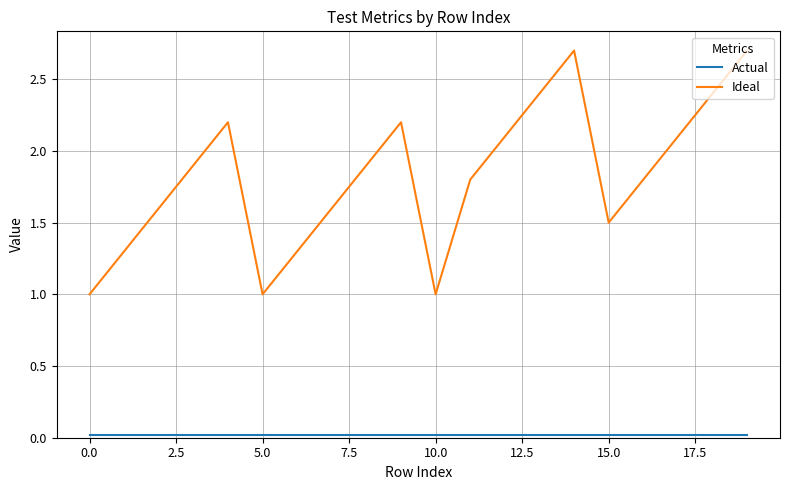

Which series has the largest range (max minus min)?

Ideal